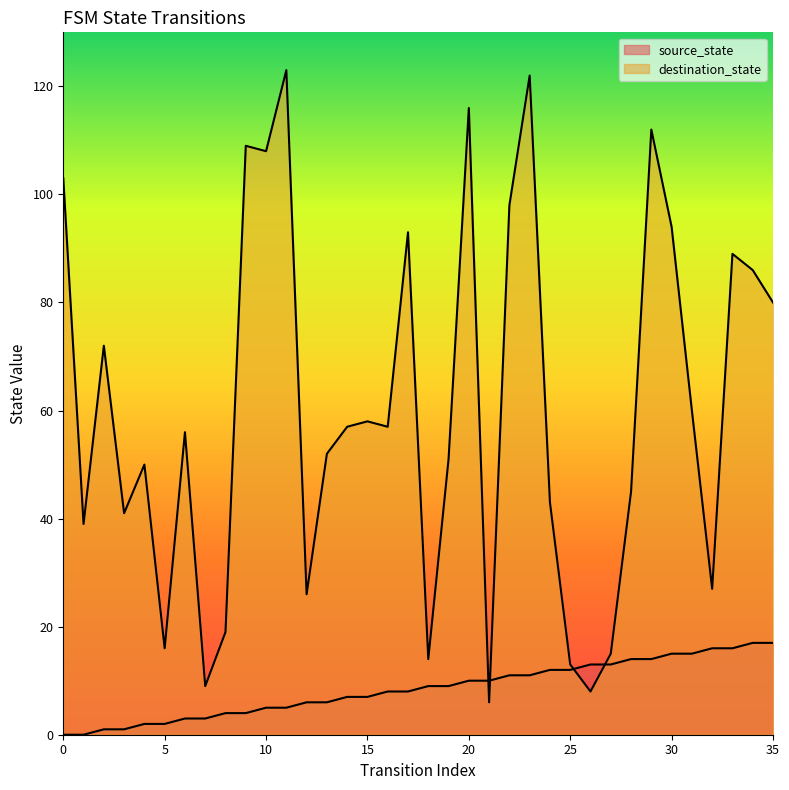

What is the difference between the maximum and minimum values in the destination_state series?

117